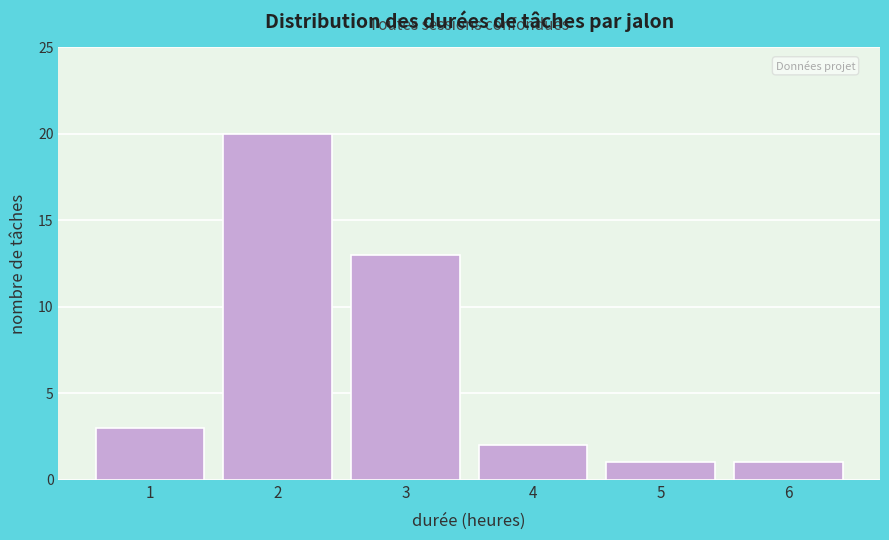

Over which range of the x-axis is the bar tallest?

1.5 to 2.5